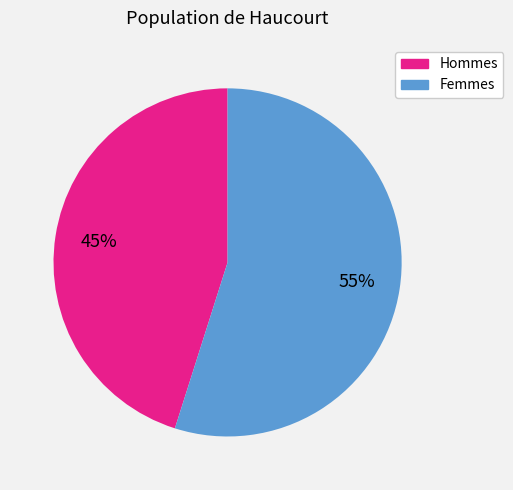

To the nearest percent, what is the difference between the largest and smallest slice percentages?

10%